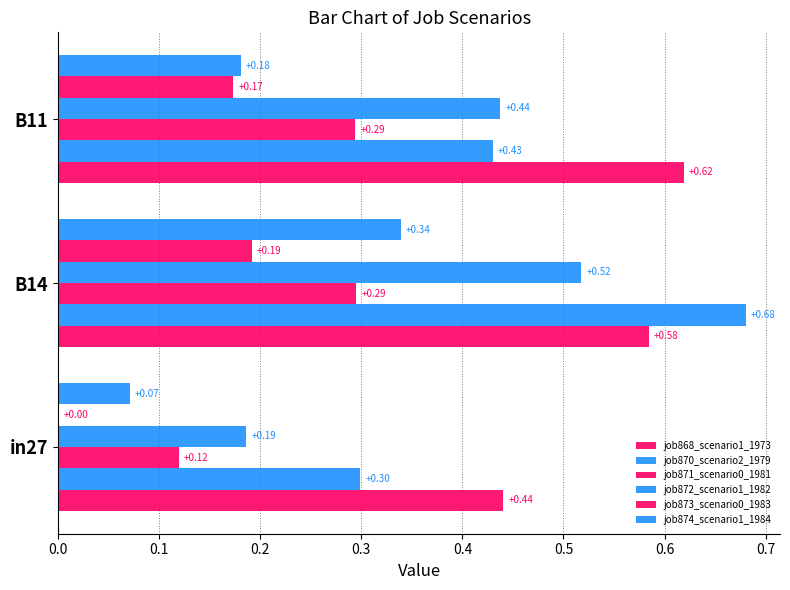

What is the difference between the maximum and minimum values in the job871_scenario0_1981 series?

0.2